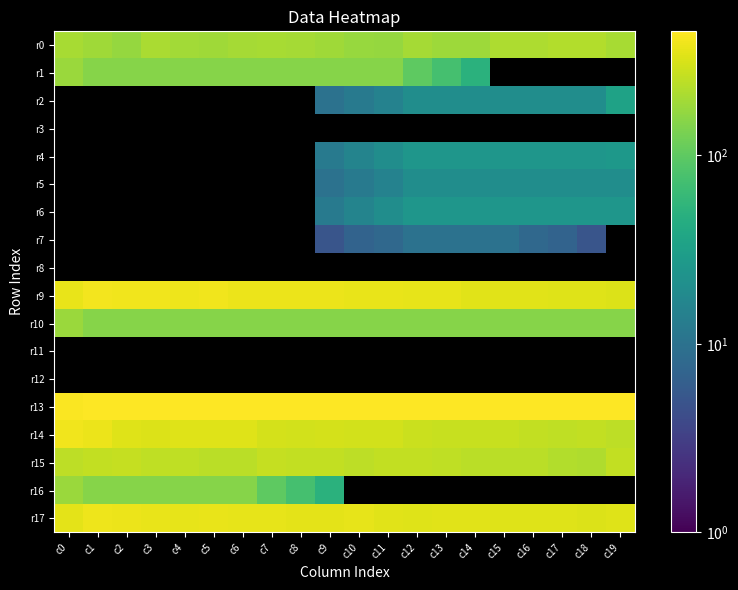

What is the minimum value shown in the chart?

5.0